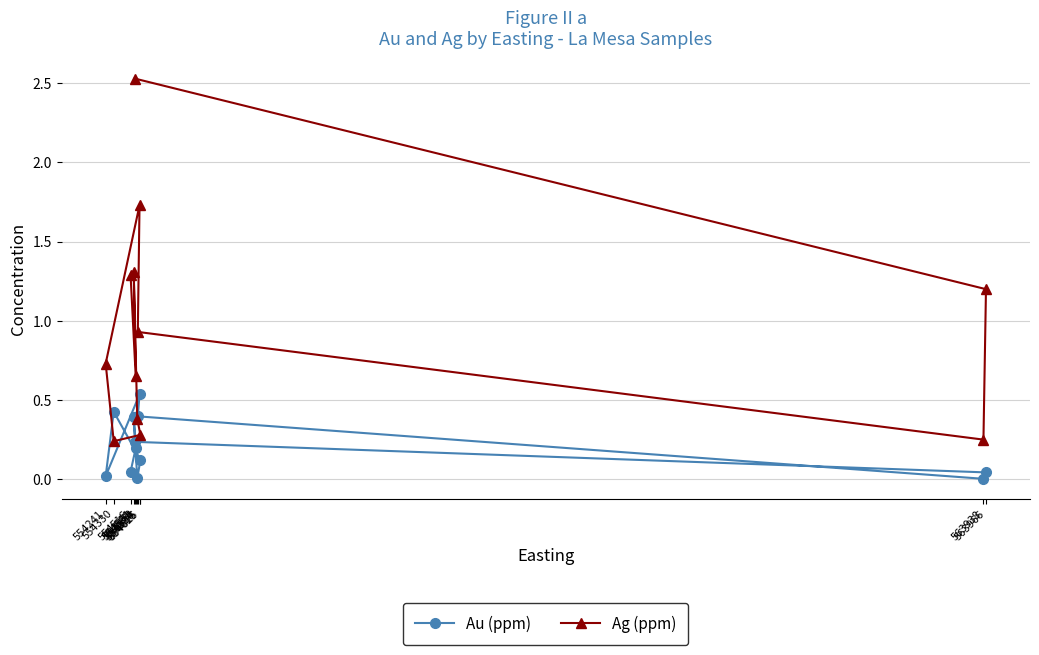

Rank the series at 554561 from highest to lowest value.

Ag (ppm), Au (ppm)